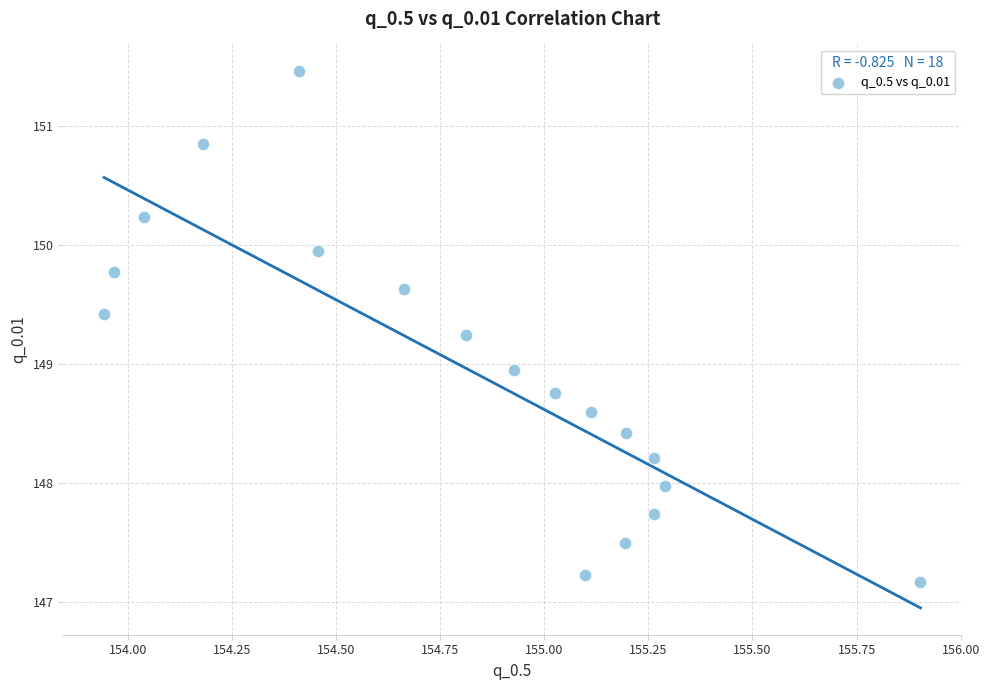

What Y value in the scatter plot is closest to 149?

148.9